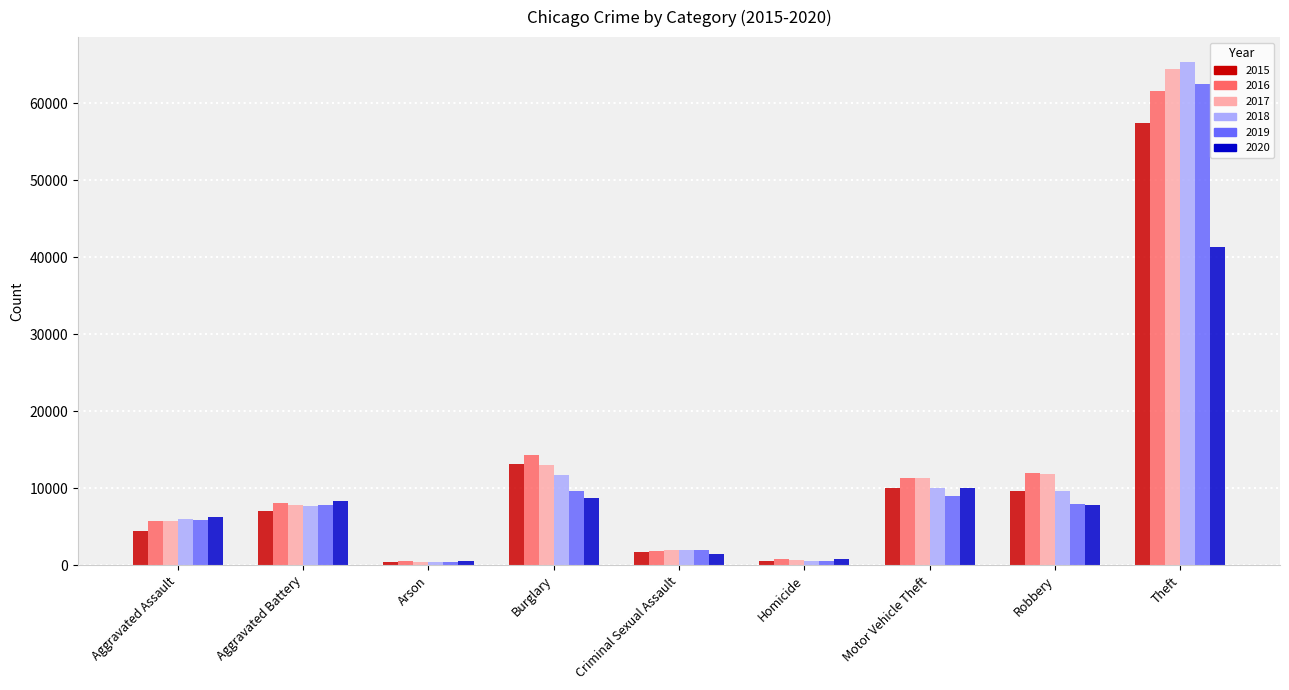

Which series has the widest spread of values?

2018